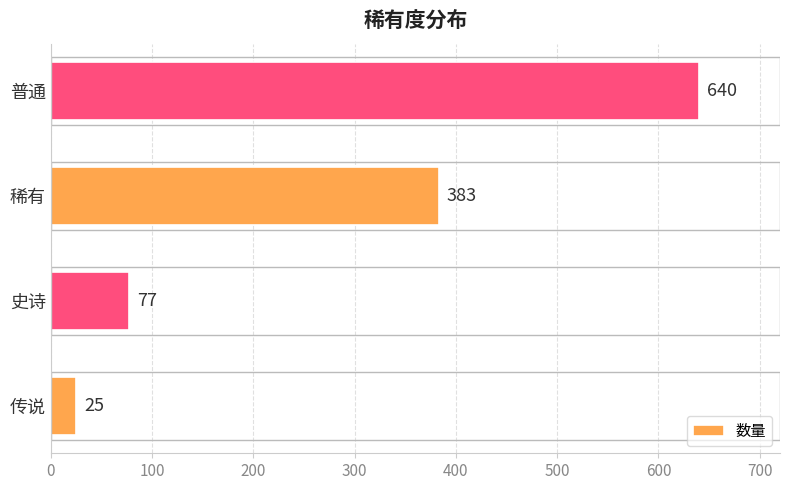

What is the change in value from 史诗 to 稀有?

+306